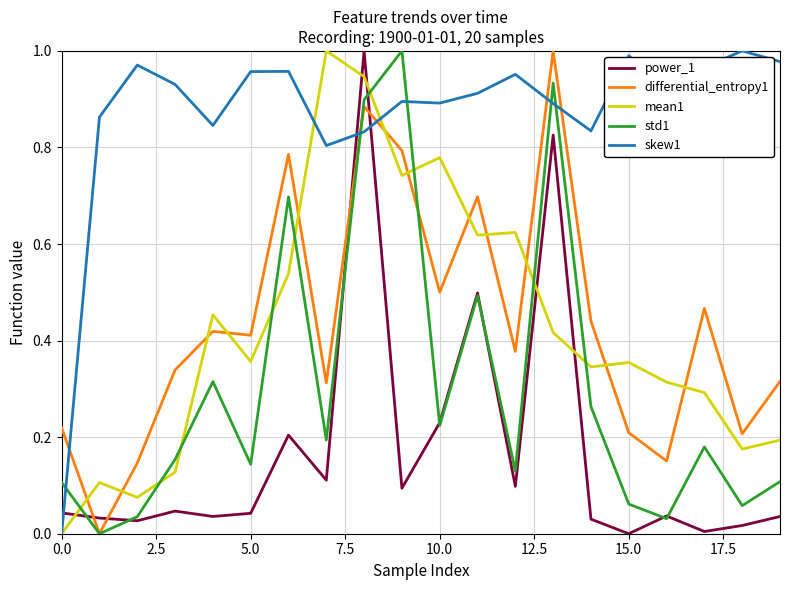

Which series has the largest total across all categories?

skew1